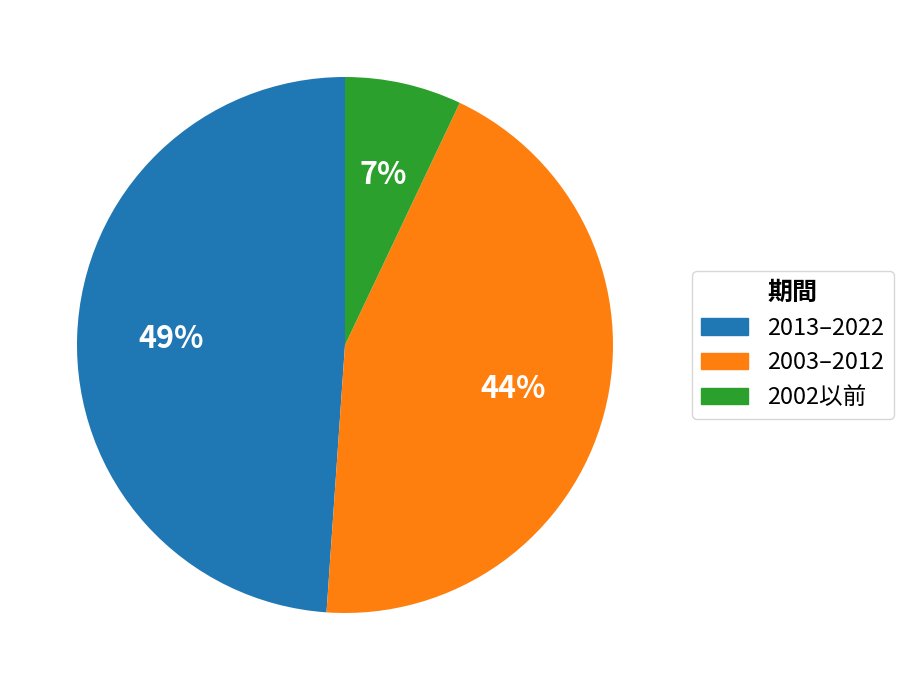

To the nearest percent, what is the average slice percentage?

33%